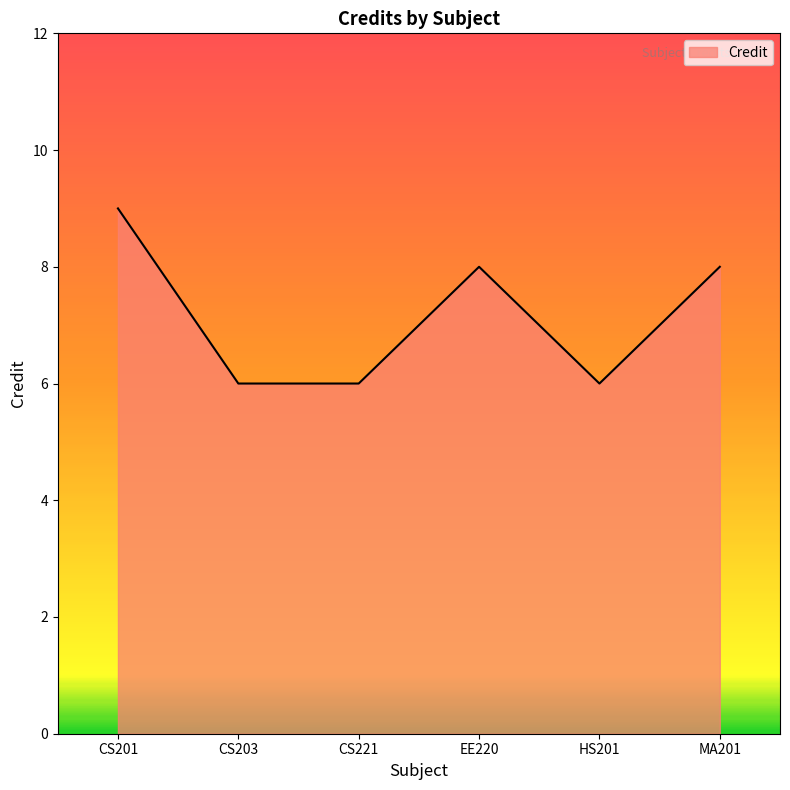

Reading left to right, what are all the values shown in this chart?

CS201=9	CS203=6	CS221=6	EE220=8	HS201=6	MA201=8